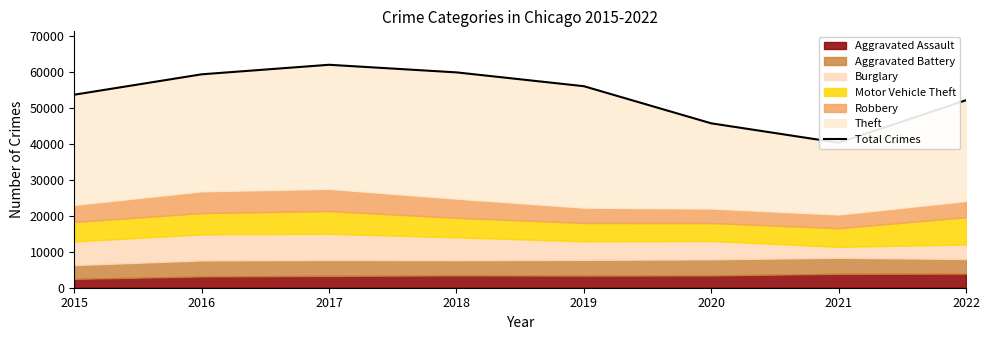

Reading left to right, extract all data points from this chart.

53571	59231	61878	59769	55931	45626	40239	52042